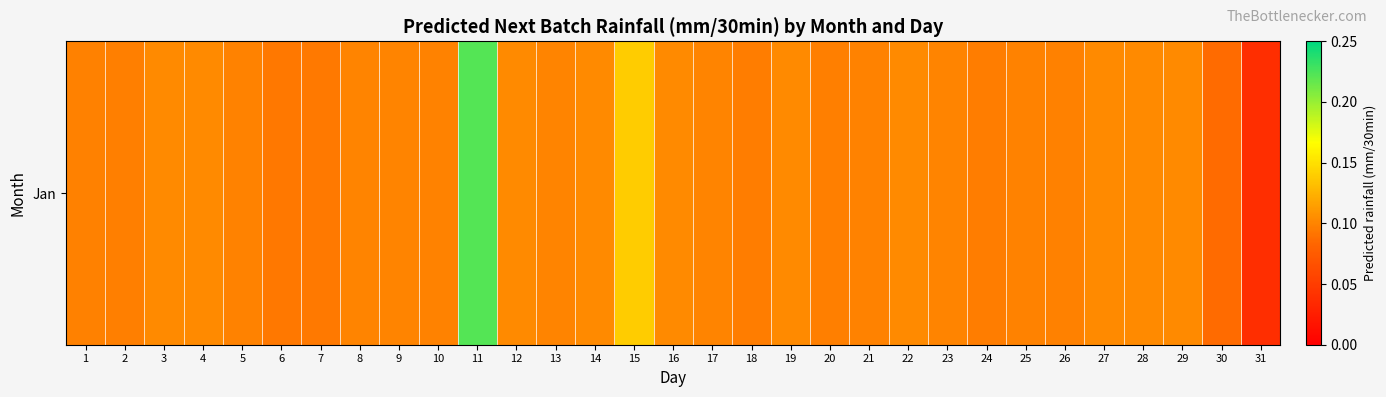

At which category does the chart reach its minimum across all series?

31